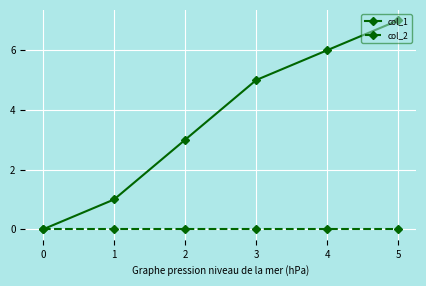

Which series has the largest range (max minus min)?

col_1